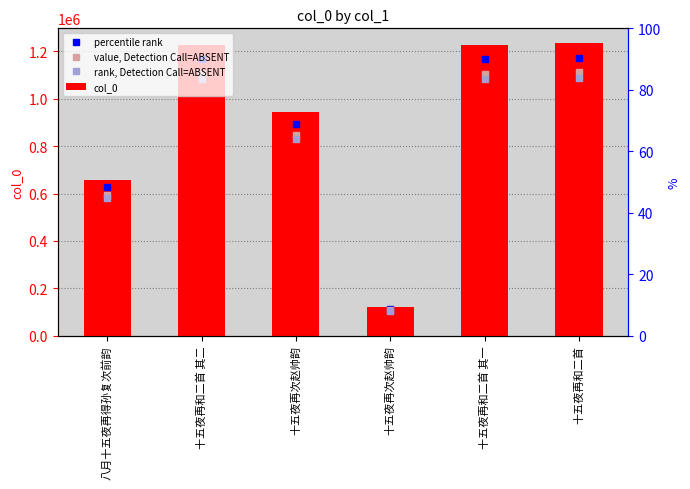

True or false: the data shows 1235420 at 十五夜再和二首.

True